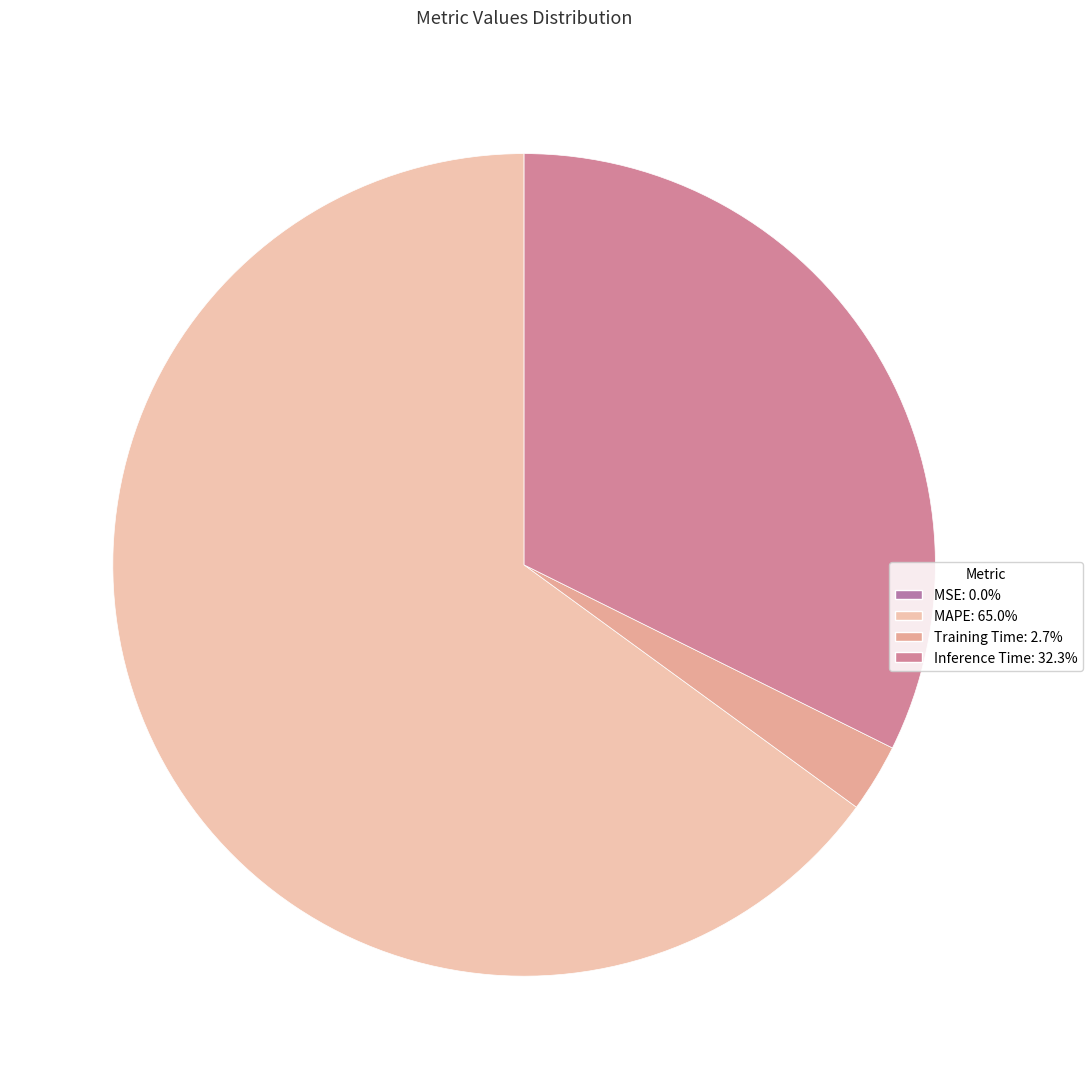

Combined, do Inference Time and MSE account for over 50%?

No